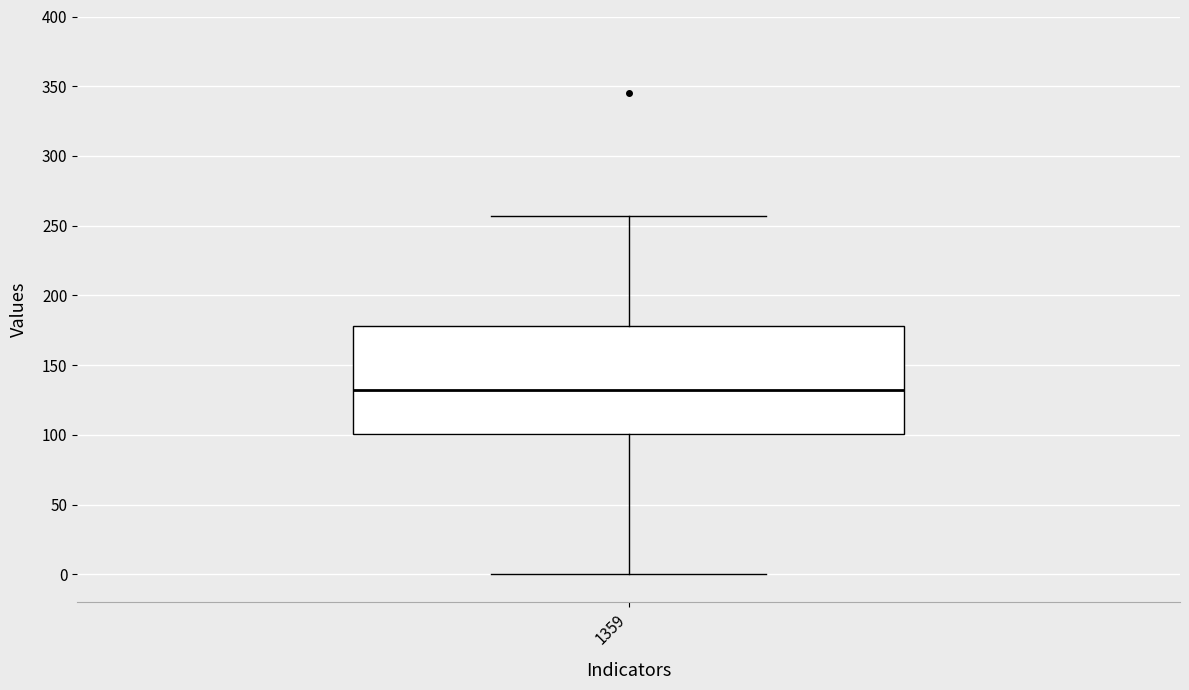

Where does the median line of the box at x = 1359 sit on the y-axis? The values are not printed on the chart, so give them approximately, as read against the axis.

130